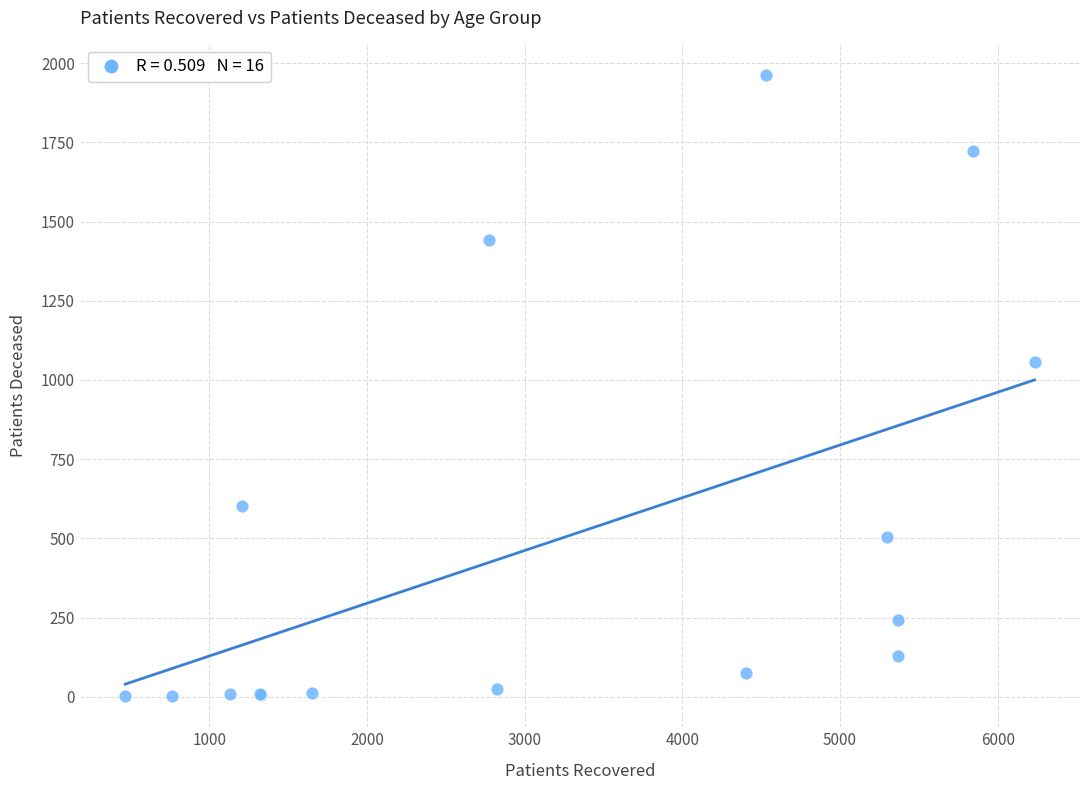

What Y value in the scatter plot is closest to 983?

1057